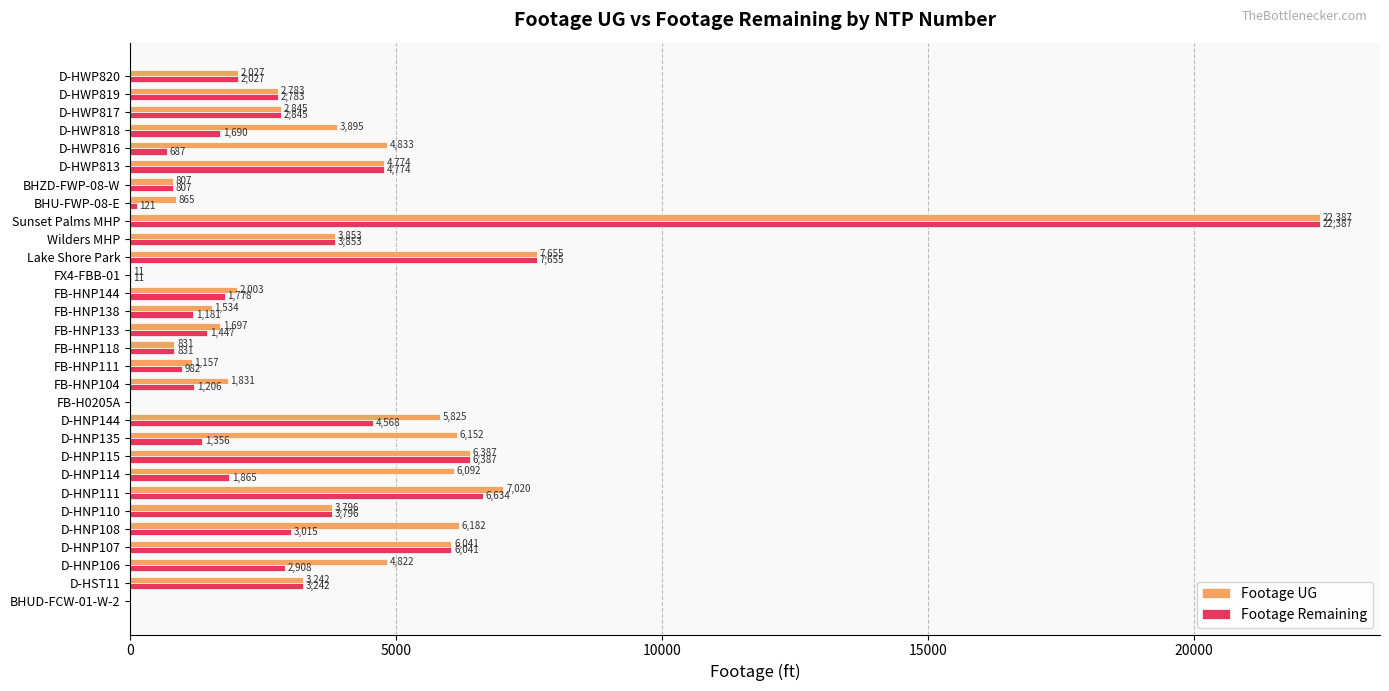

True or false: Footage Remaining has a value of 1690 at D-HWP818.

True